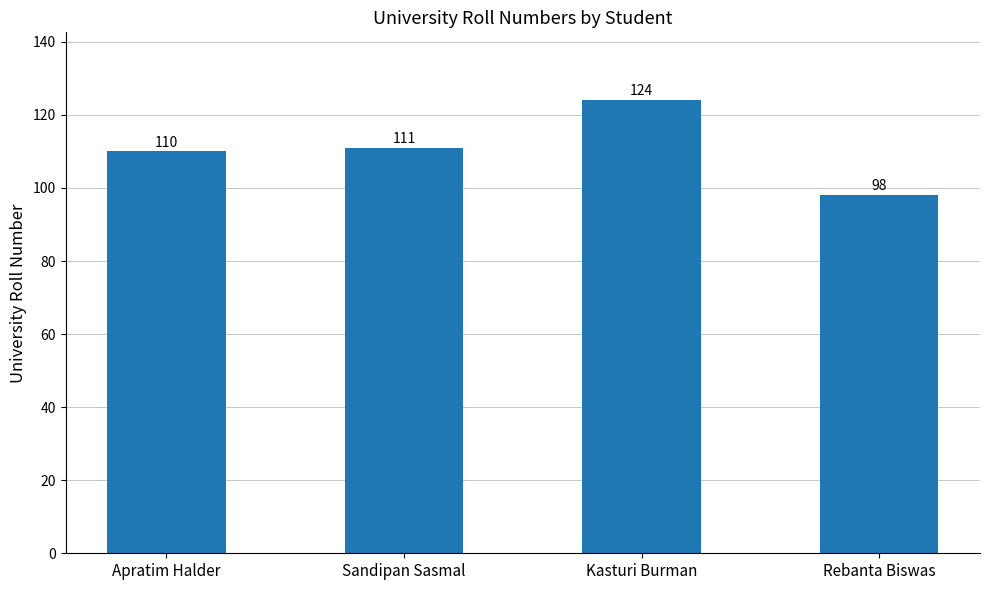

Is it true that the value at Rebanta Biswas is 44?

False